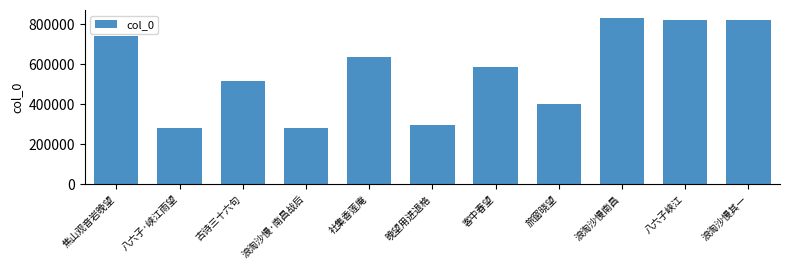

What is the maximum value shown in the chart?

829510